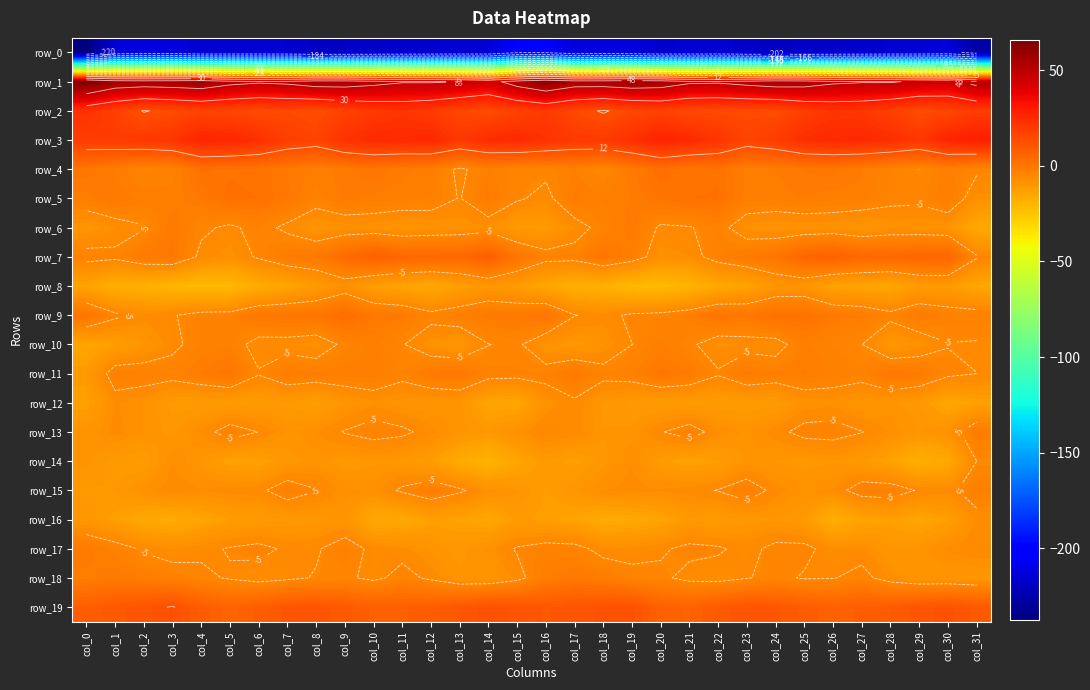

Which category has the lowest value in the row_6 series?

col_31